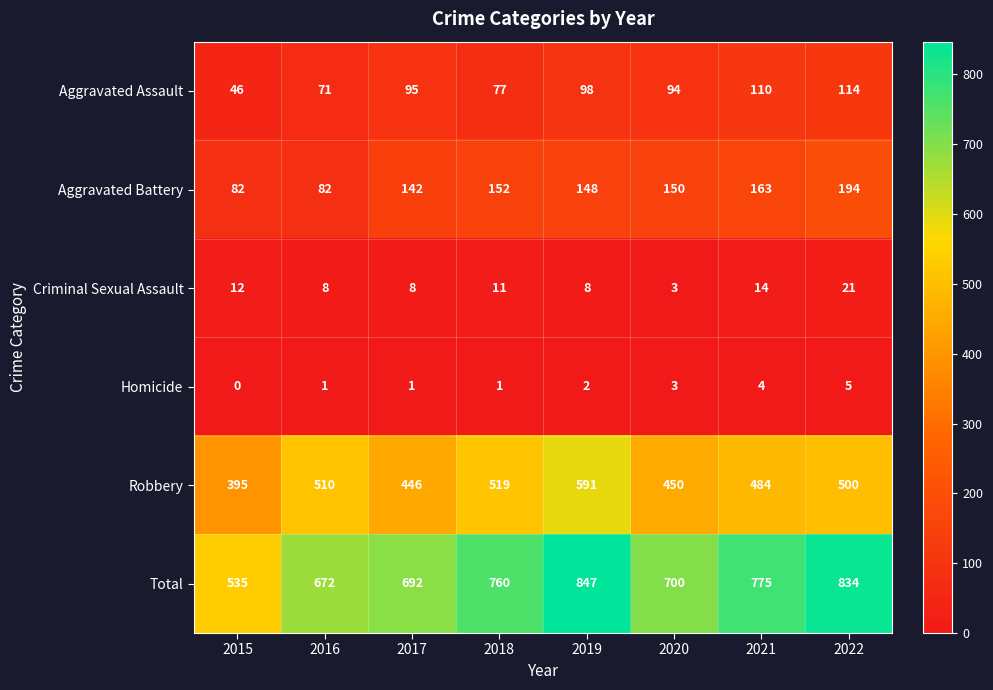

Count the number of data series in this chart.

6